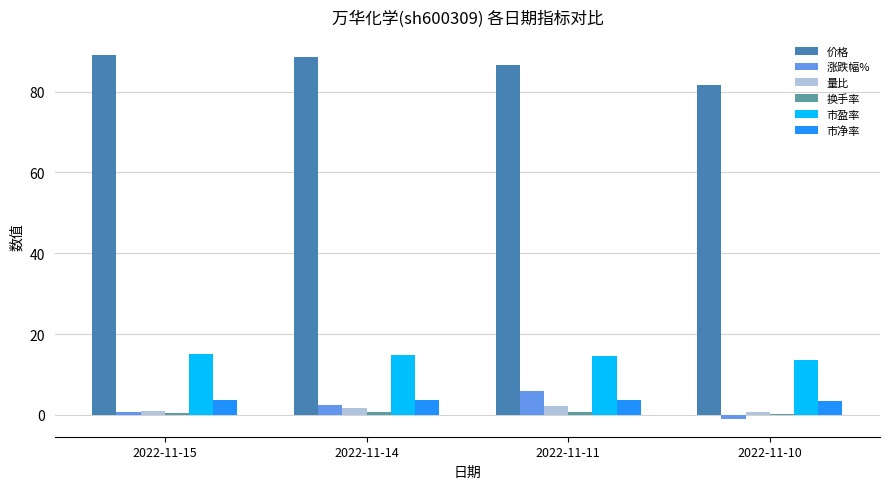

Is it true that 涨跌幅% equals 6.0 at 2022-11-11?

True